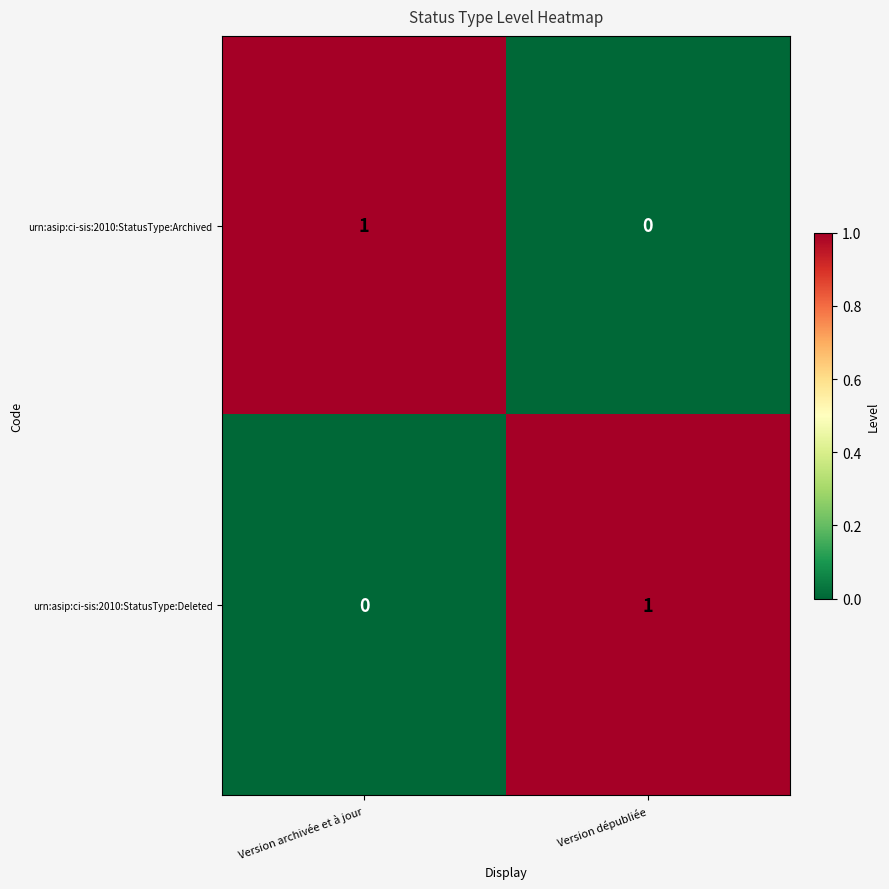

At which label is urn:asip:ci-sis:2010:StatusType:Deleted closest to 0?

Version archivée et à jour